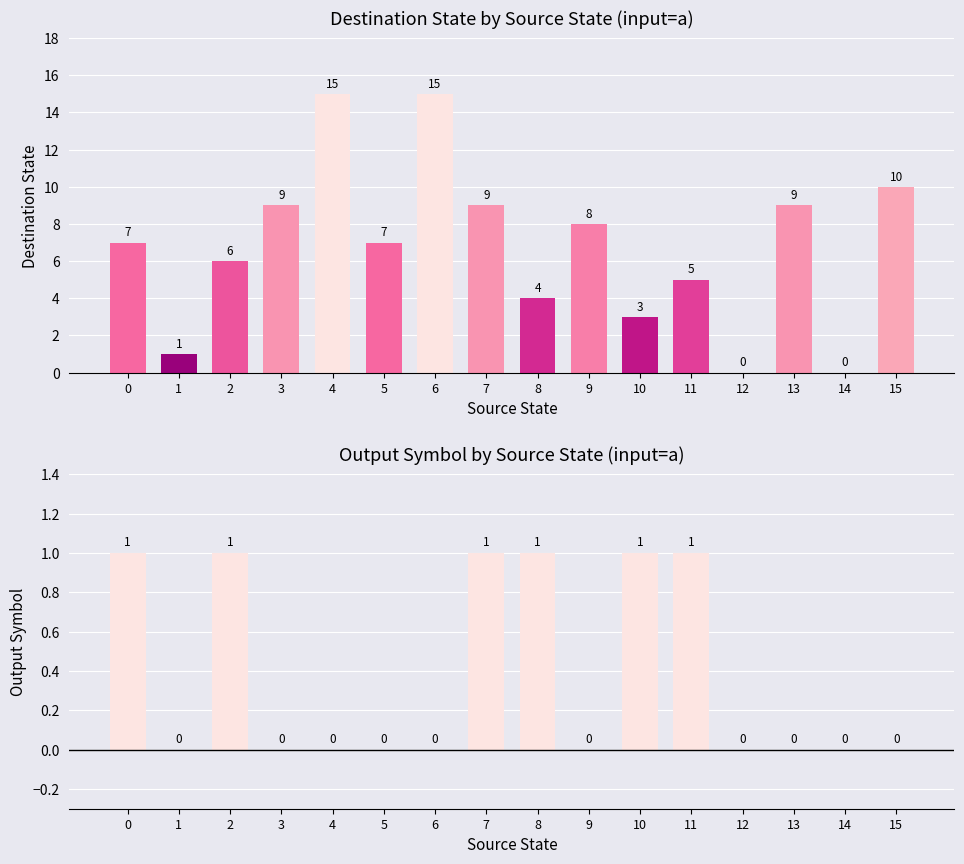

At which category is the sum across all series the highest?

4